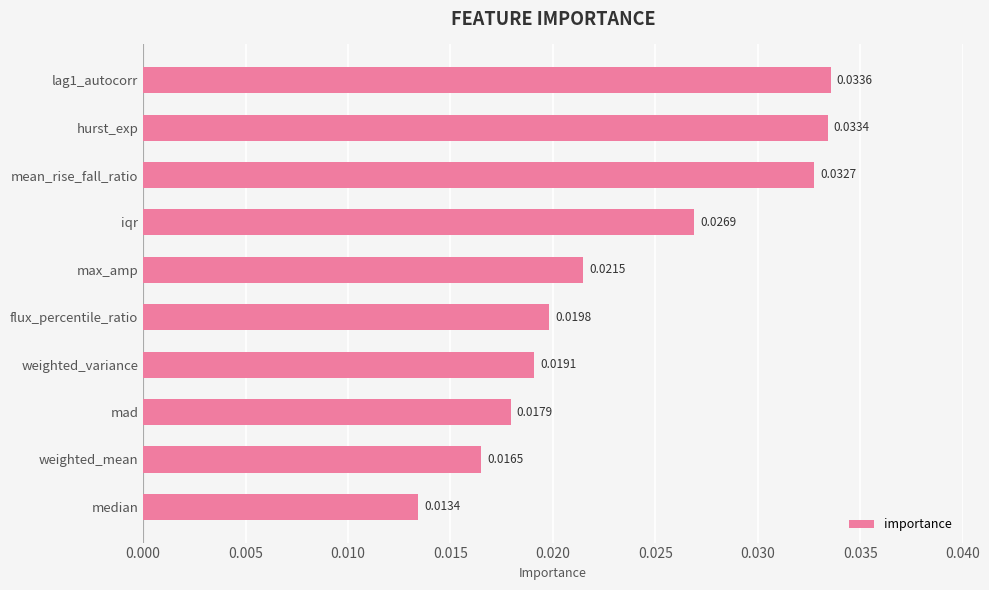

Where is the data nearest to the value 0?

median